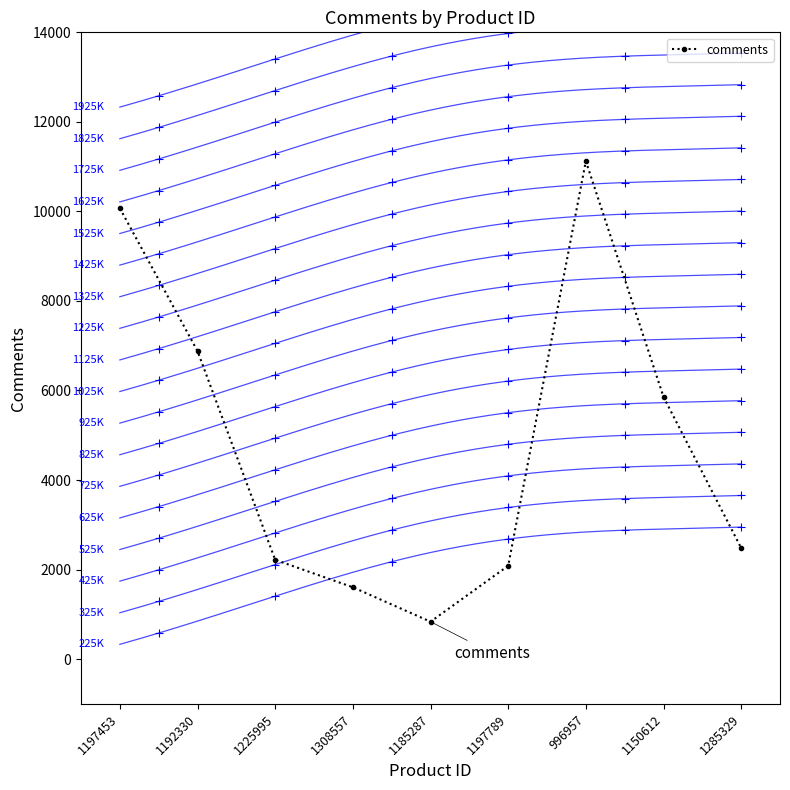

What is the label of the 2nd point from the left?

1192330